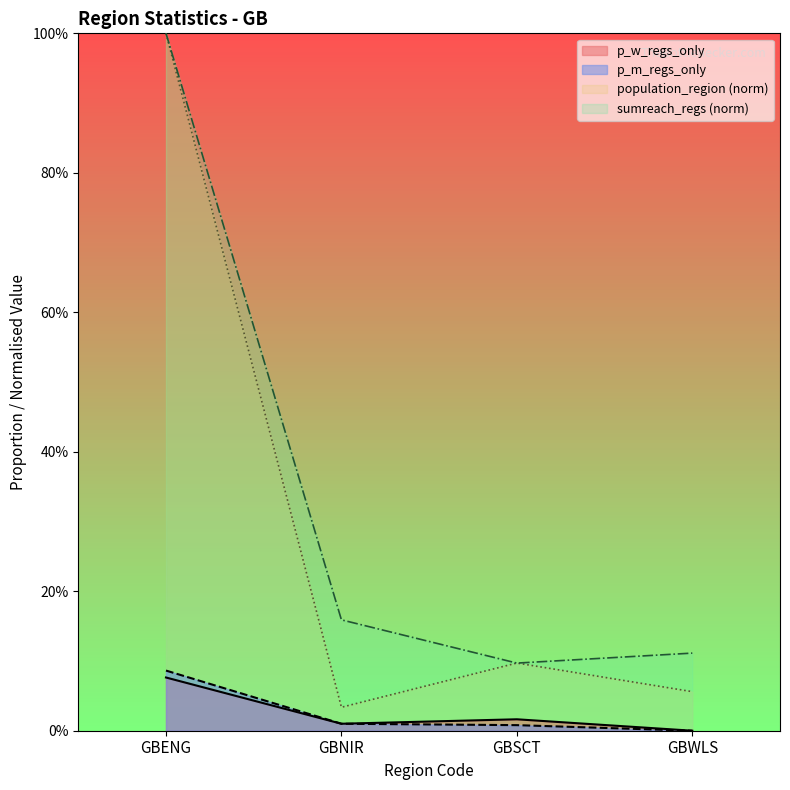

True or false: p_w_regs_only and p_m_regs_only intersect in this chart.

False